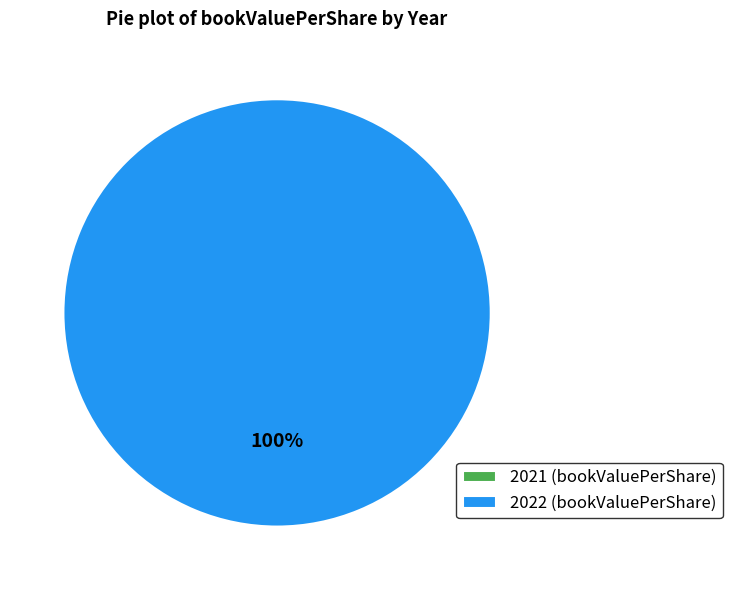

To the nearest percent, what percentage of the pie is 2022?

100%